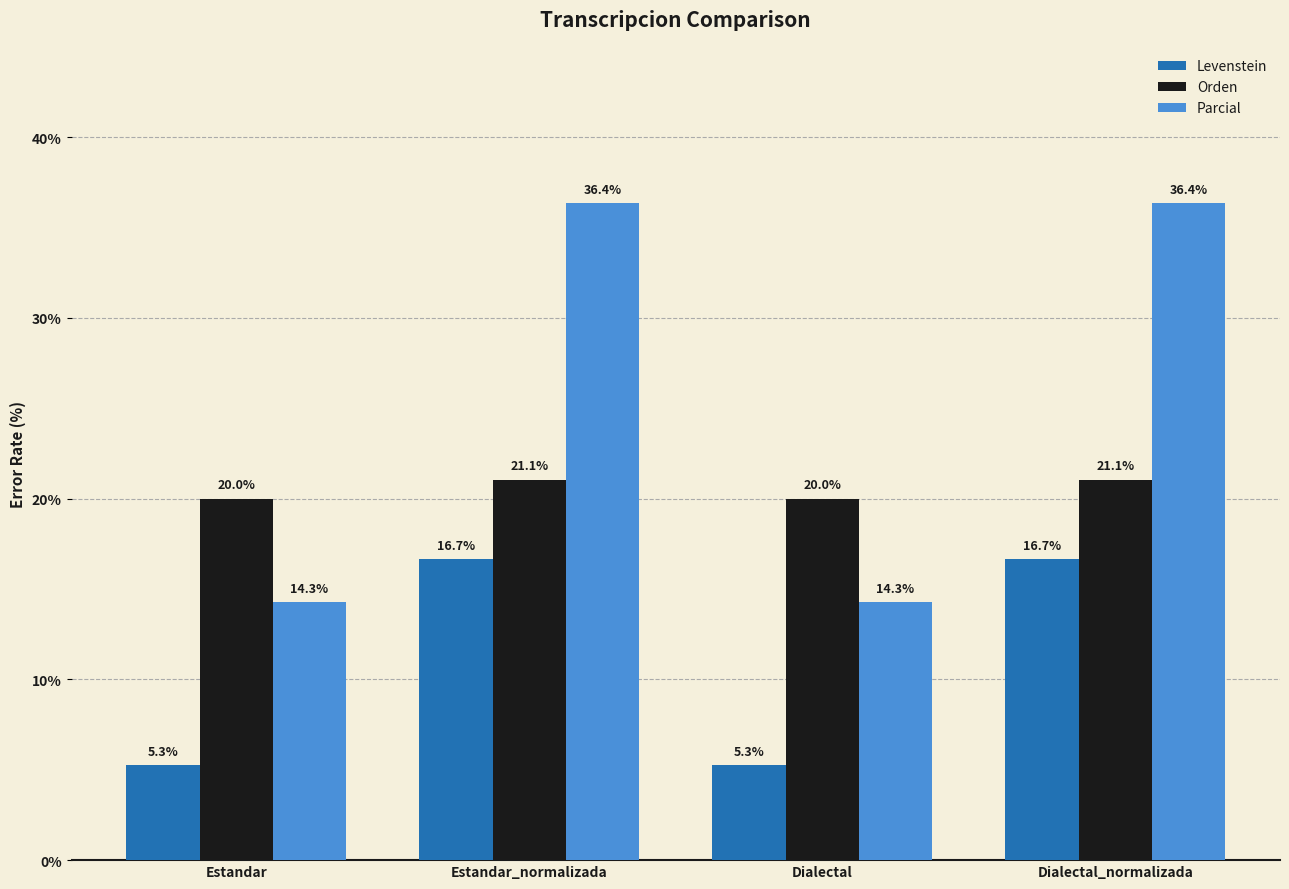

What is the difference between the maximum and minimum values in the Levenstein series?

11.4